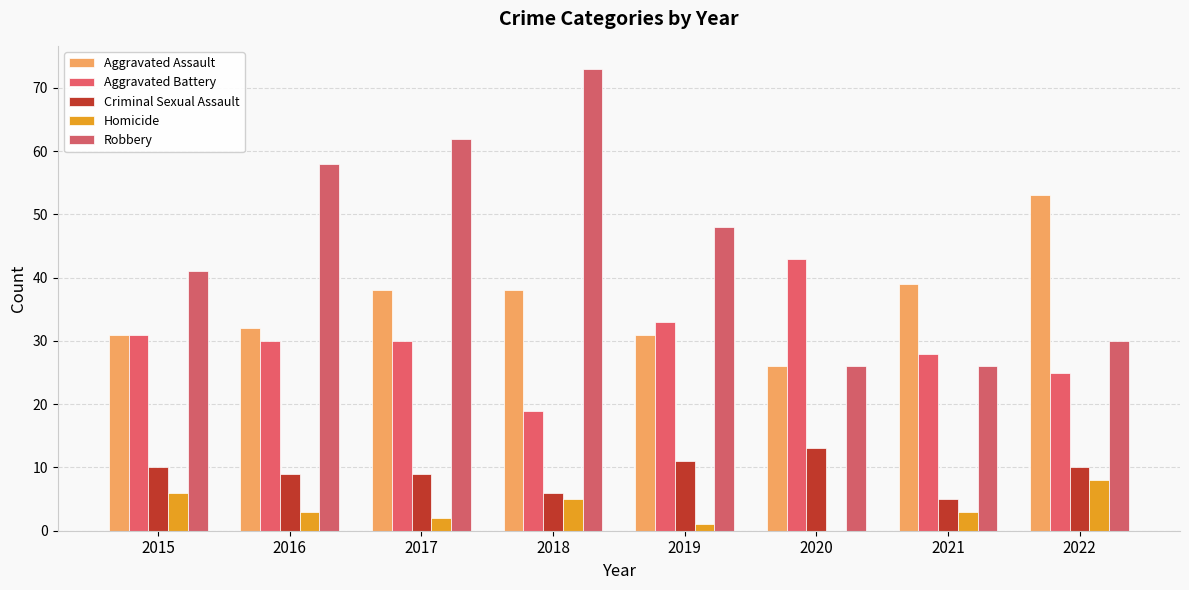

Reading right to left, transcribe all the data shown in this chart.

Aggravated Assault: 53	39	26	31	38	38	32	31
Aggravated Battery: 25	28	43	33	19	30	30	31
Criminal Sexual Assault: 10	5	13	11	6	9	9	10
Homicide: 8	3	0	1	5	2	3	6
Robbery: 30	26	26	48	73	62	58	41